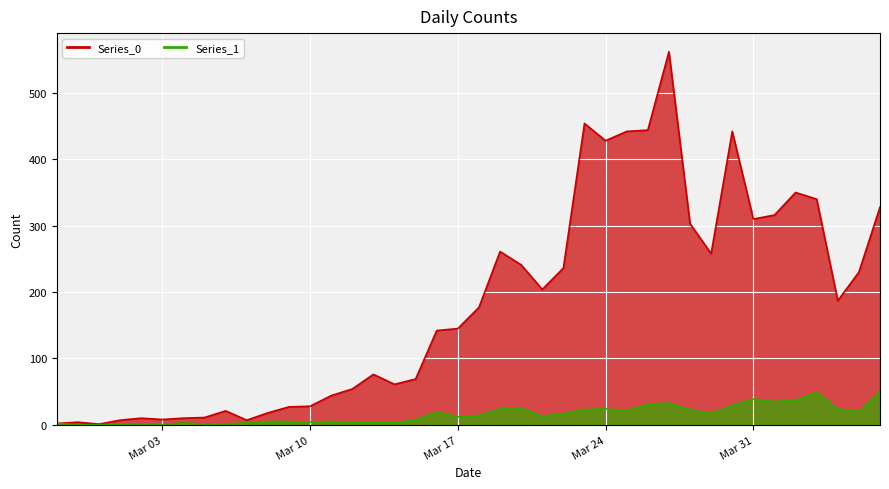

True or false: Series_1 and Series_0 intersect in this chart.

False